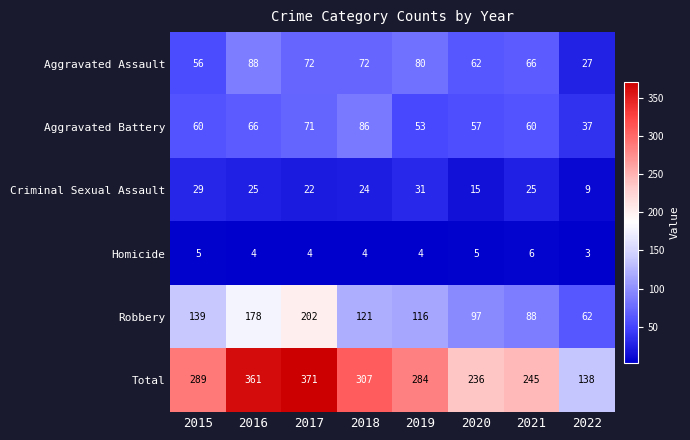

Count the number of data series in this chart.

6